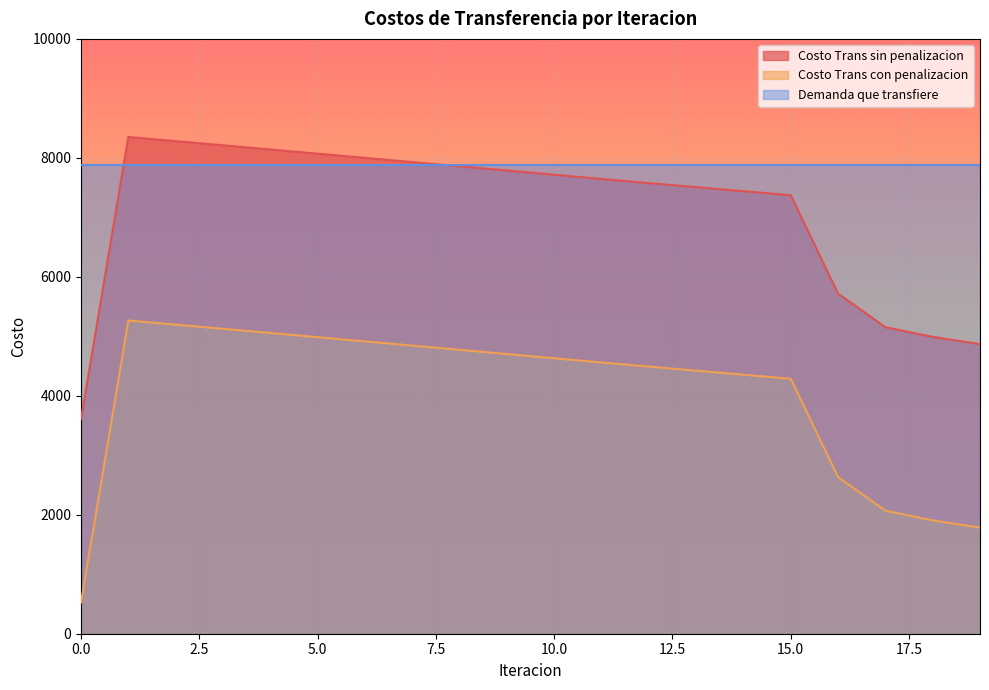

Is it true that Costo Trans con penalizacion equals 5196.0 at 2?

True